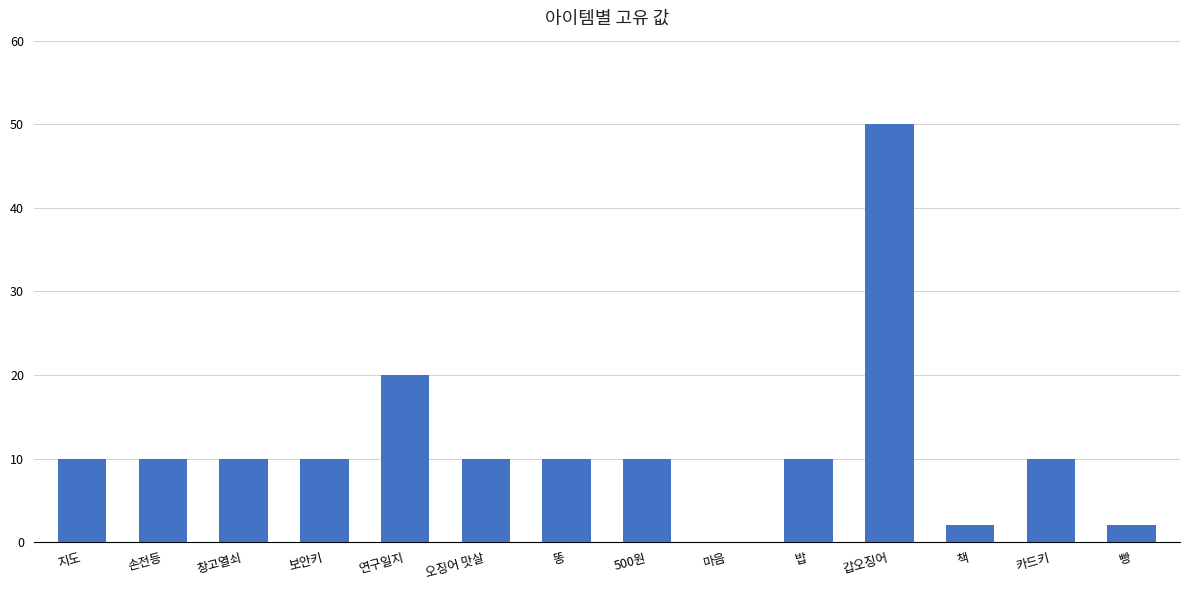

The value at 오징어 맛살 is 10. True or false?

True